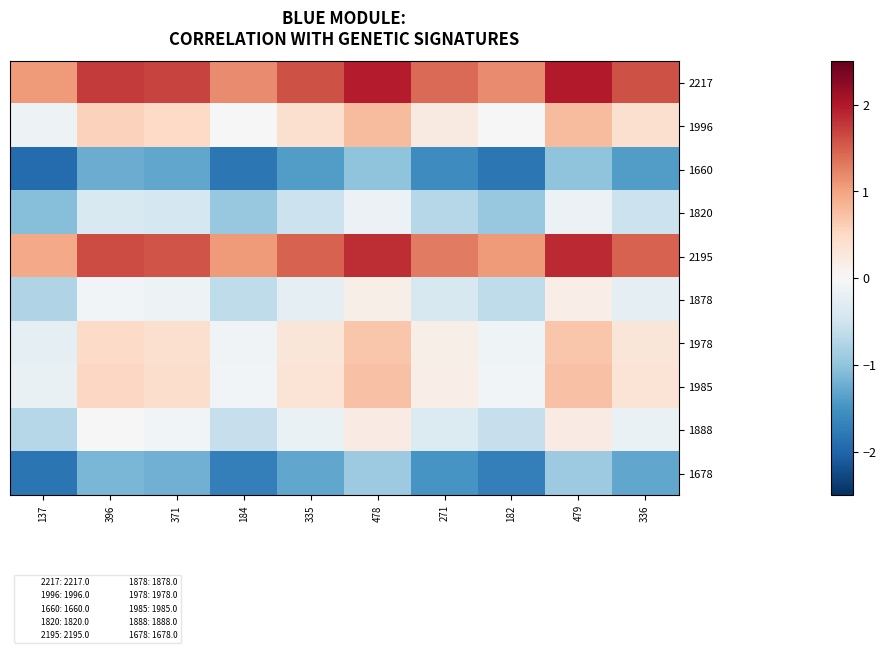

Reading left to right, extract all data points from this chart.

2217: 137=1.1	396=1.8	371=1.7	184=1.2	335=1.6	478=2.0	271=1.4	182=1.2	479=2.0	336=1.6
1996: 137=-0.1	396=0.6	371=0.5	184=0.0	335=0.4	478=0.8	271=0.2	182=-0.0	479=0.8	336=0.4
1660: 137=-1.9	396=-1.2	371=-1.3	184=-1.8	335=-1.4	478=-1.0	271=-1.6	182=-1.8	479=-1.0	336=-1.4
1820: 137=-1.1	396=-0.4	371=-0.4	184=-0.9	335=-0.5	478=-0.2	271=-0.7	182=-0.9	479=-0.2	336=-0.5
2195: 137=0.9	396=1.6	371=1.6	184=1.1	335=1.5	478=1.9	271=1.3	182=1.1	479=1.9	336=1.5
1878: 137=-0.8	396=-0.1	371=-0.1	184=-0.6	335=-0.2	478=0.2	271=-0.4	182=-0.6	479=0.2	336=-0.2
1978: 137=-0.2	396=0.5	371=0.4	184=-0.1	335=0.3	478=0.7	271=0.1	182=-0.1	479=0.7	336=0.3
1985: 137=-0.2	396=0.5	371=0.4	184=-0.1	335=0.3	478=0.7	271=0.2	182=-0.1	479=0.7	336=0.3
1888: 137=-0.7	396=-0.0	371=-0.1	184=-0.6	335=-0.2	478=0.2	271=-0.3	182=-0.6	479=0.2	336=-0.2
1678: 137=-1.8	396=-1.1	371=-1.2	184=-1.7	335=-1.3	478=-0.9	271=-1.5	182=-1.7	479=-0.9	336=-1.3